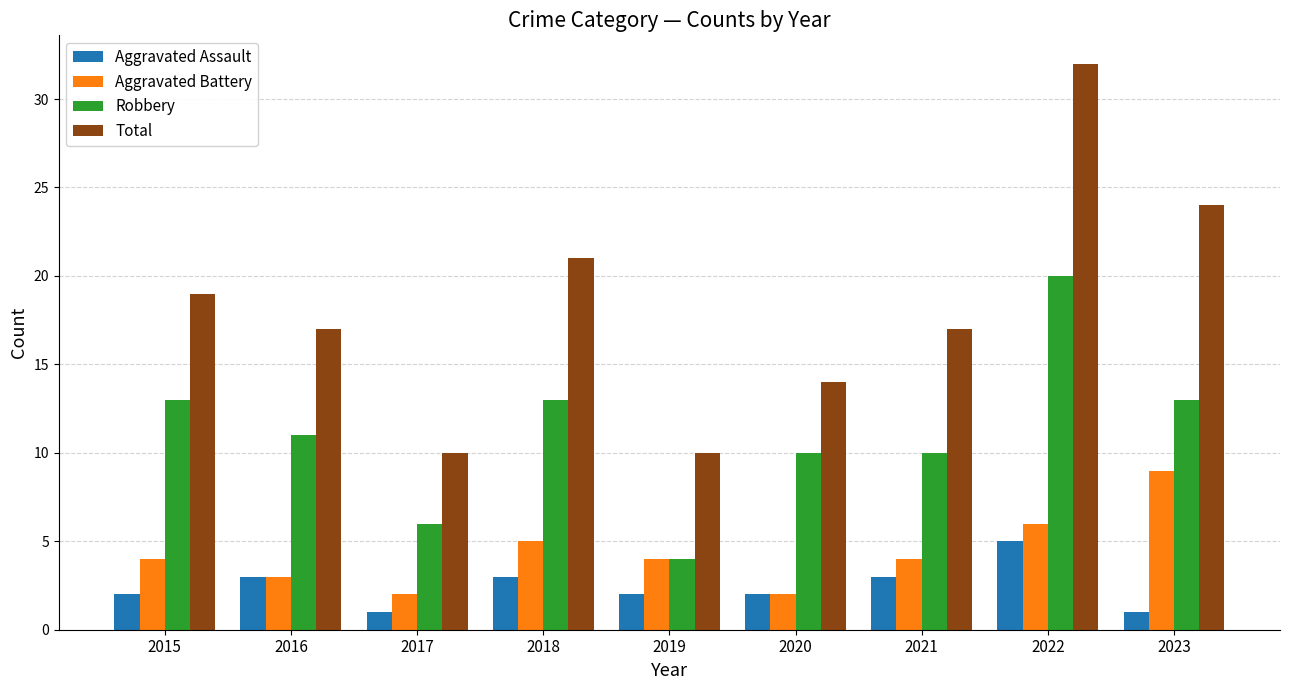

How many categories are shown in the chart?

9